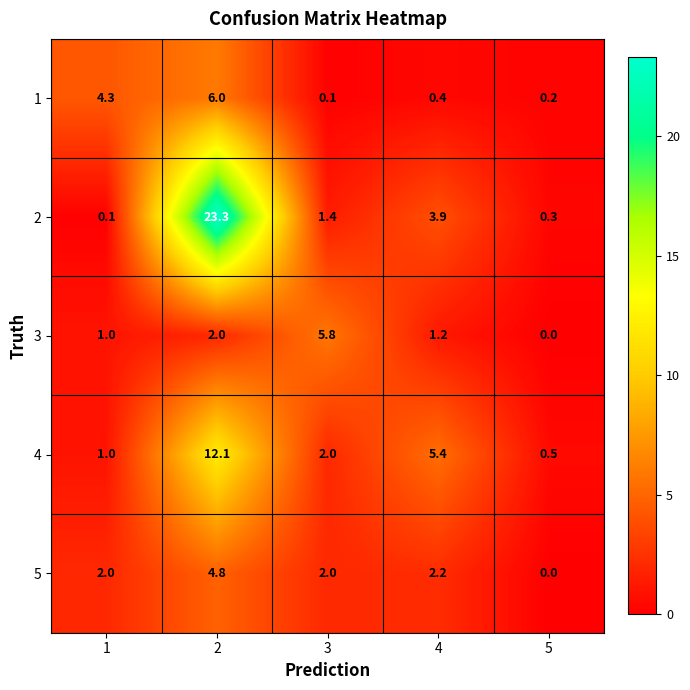

Which series has the largest range (max minus min)?

2